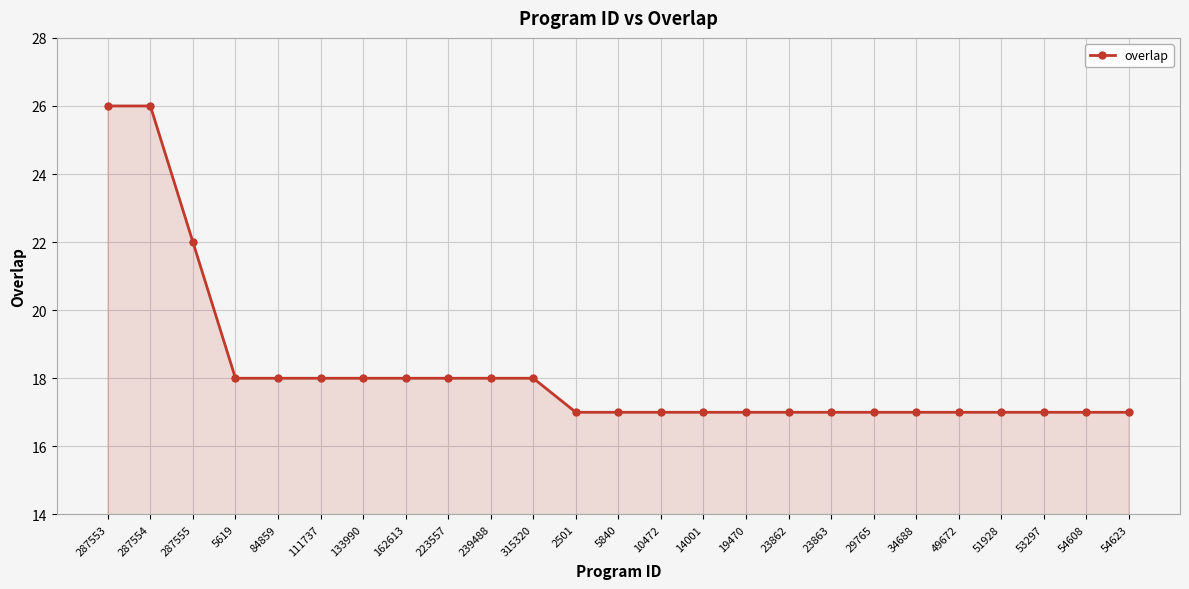

The chart shows a value of 17 at 19470. True or false?

True